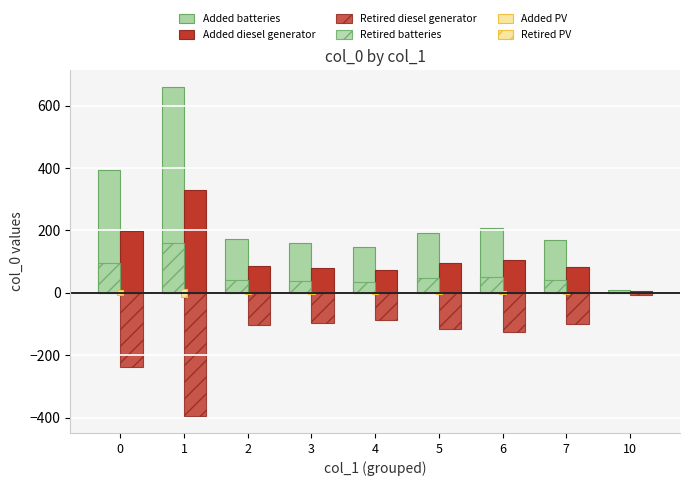

What is the value of the Retired PV bar at the 9th from the left?

-0.2